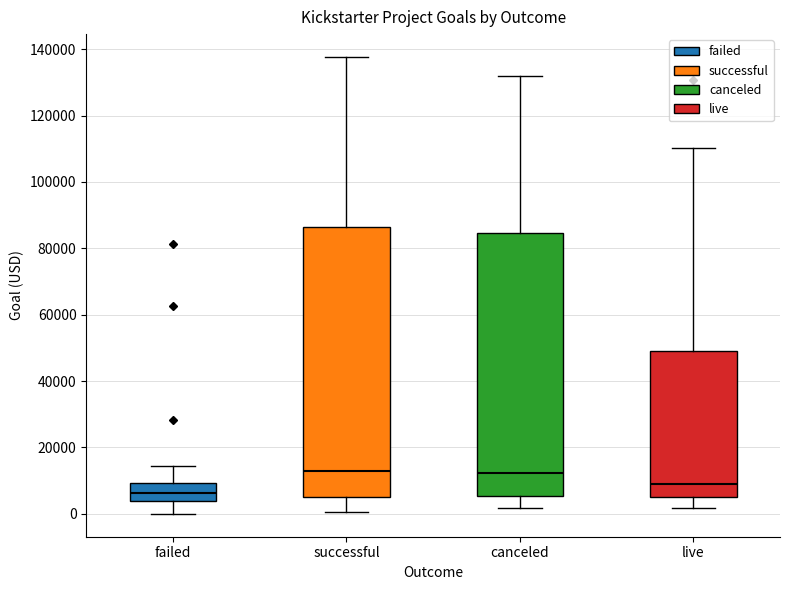

Reading left to right, read every box against the y-axis: the position of its median line, the range the box covers, and the ends of its whiskers. The values are not printed on the chart, so give them approximately, as read against the axis.

failed: median 6000, box 4000 to 10000, whiskers 0 to 14000
successful: median 12000, box 6000 to 86000, whiskers 0 to 138000
canceled: median 12000, box 6000 to 84000, whiskers 2000 to 132000
live: median 10000, box 6000 to 50000, whiskers 2000 to 110000